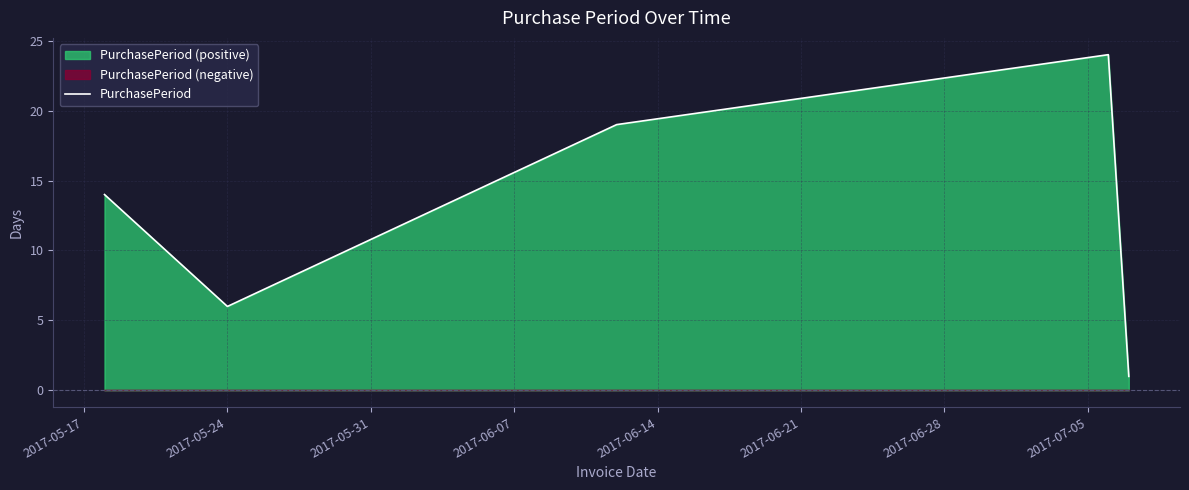

How many data points are above 14?

2